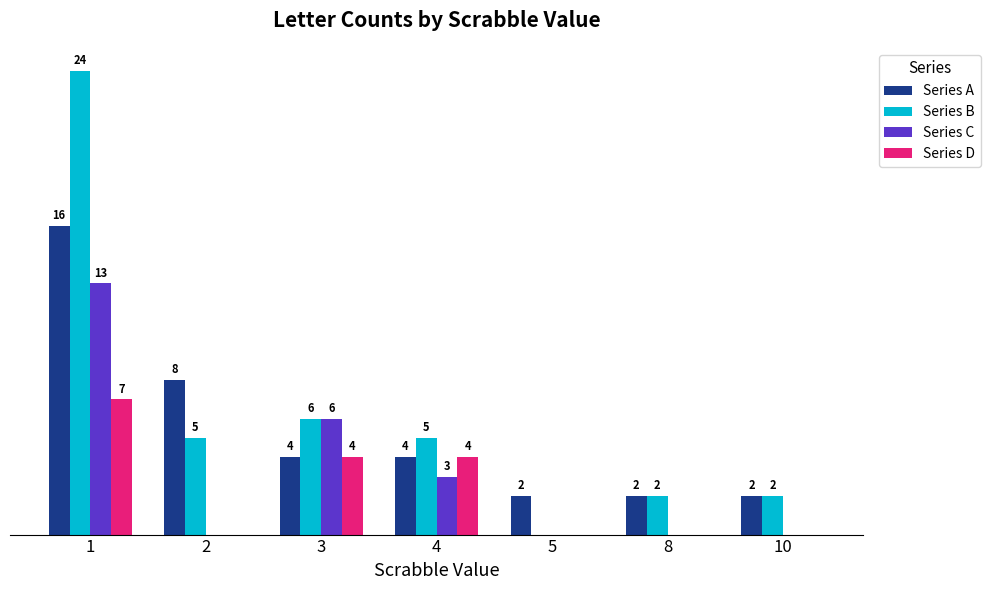

What are all the series names shown in the legend?

Series A, Series B, Series C, Series D